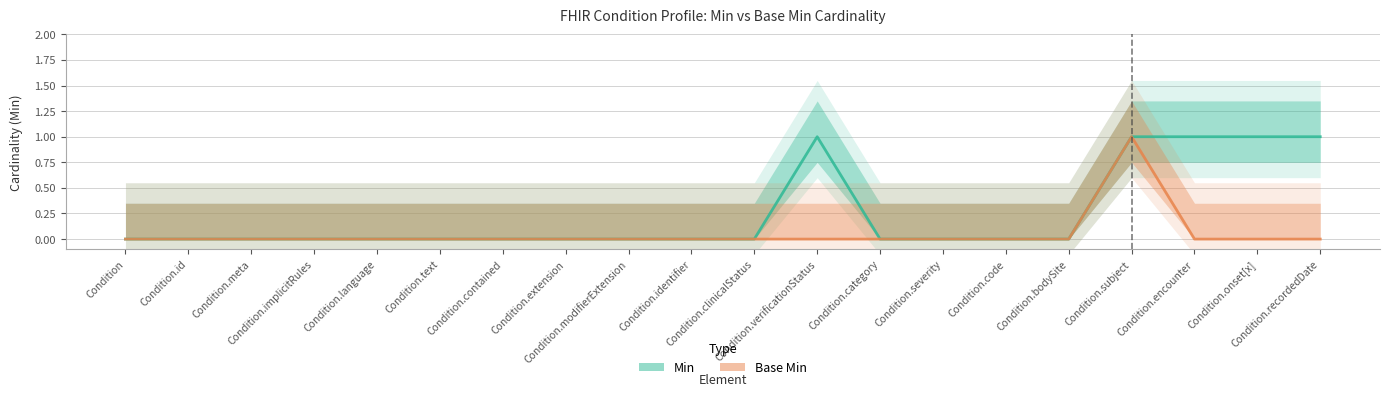

Count the number of data series in this chart.

2